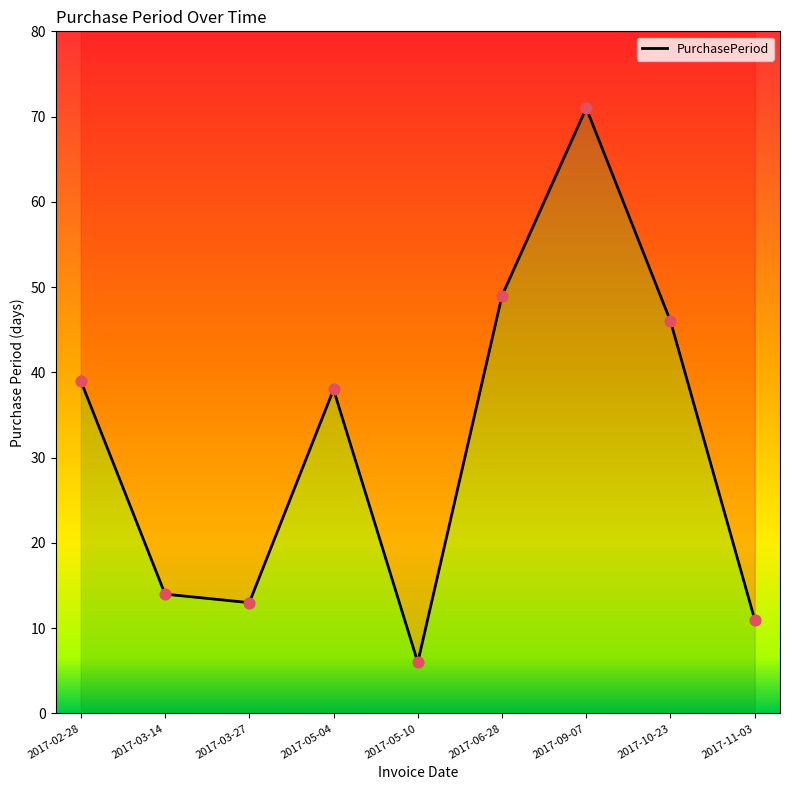

What is the ratio of the value at 2017-10-23 to the value at 2017-11-03?

4.2